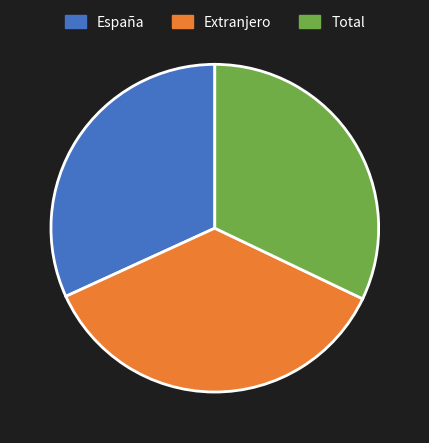

True or false: España accounts for 20% of the total.

False